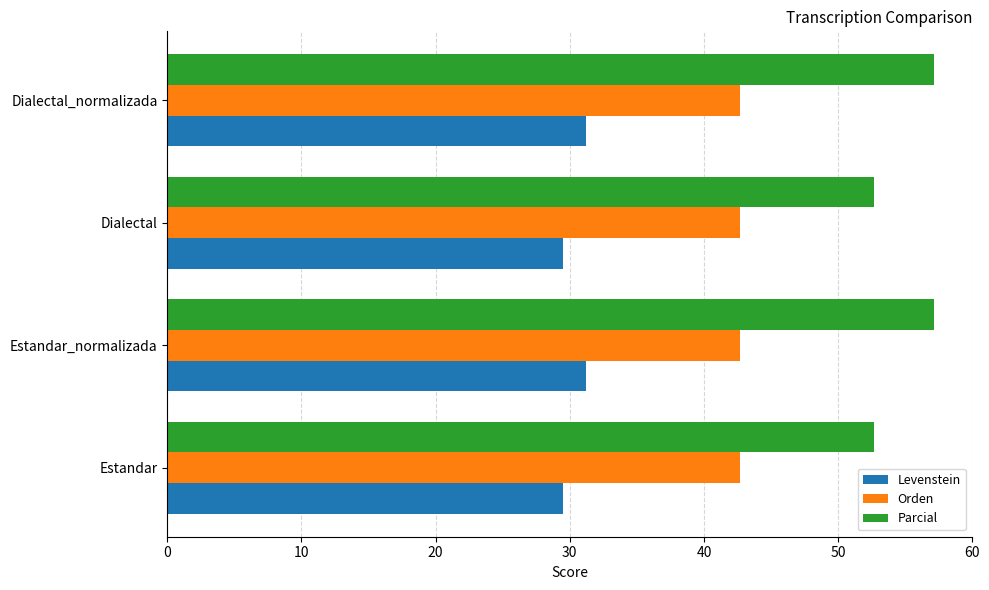

Count the number of data series in this chart.

3